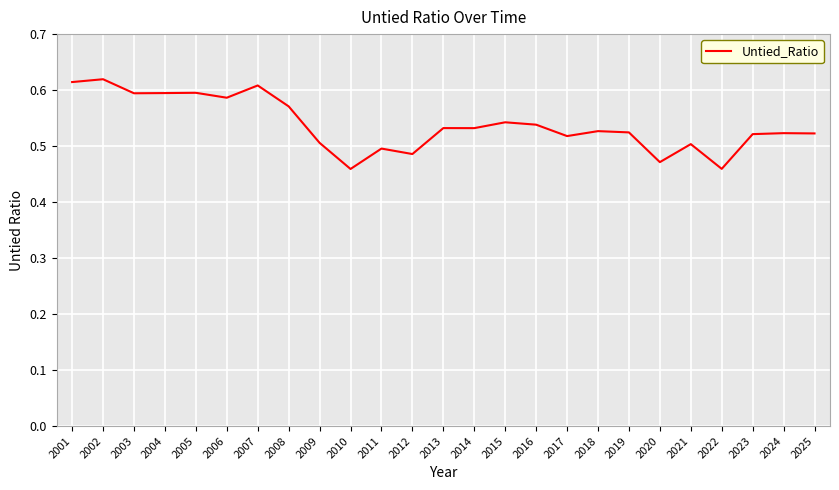

How many values are between 0 and 1?

25